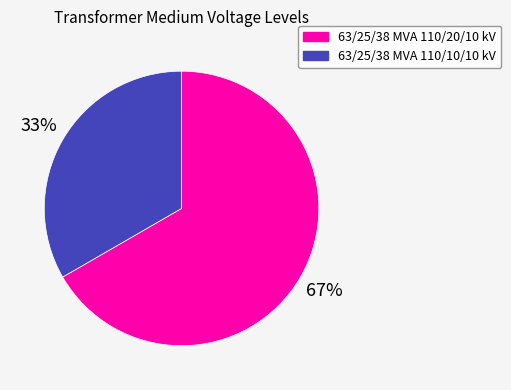

What is the majority slice?

63/25/38 MVA 110/20/10 kV